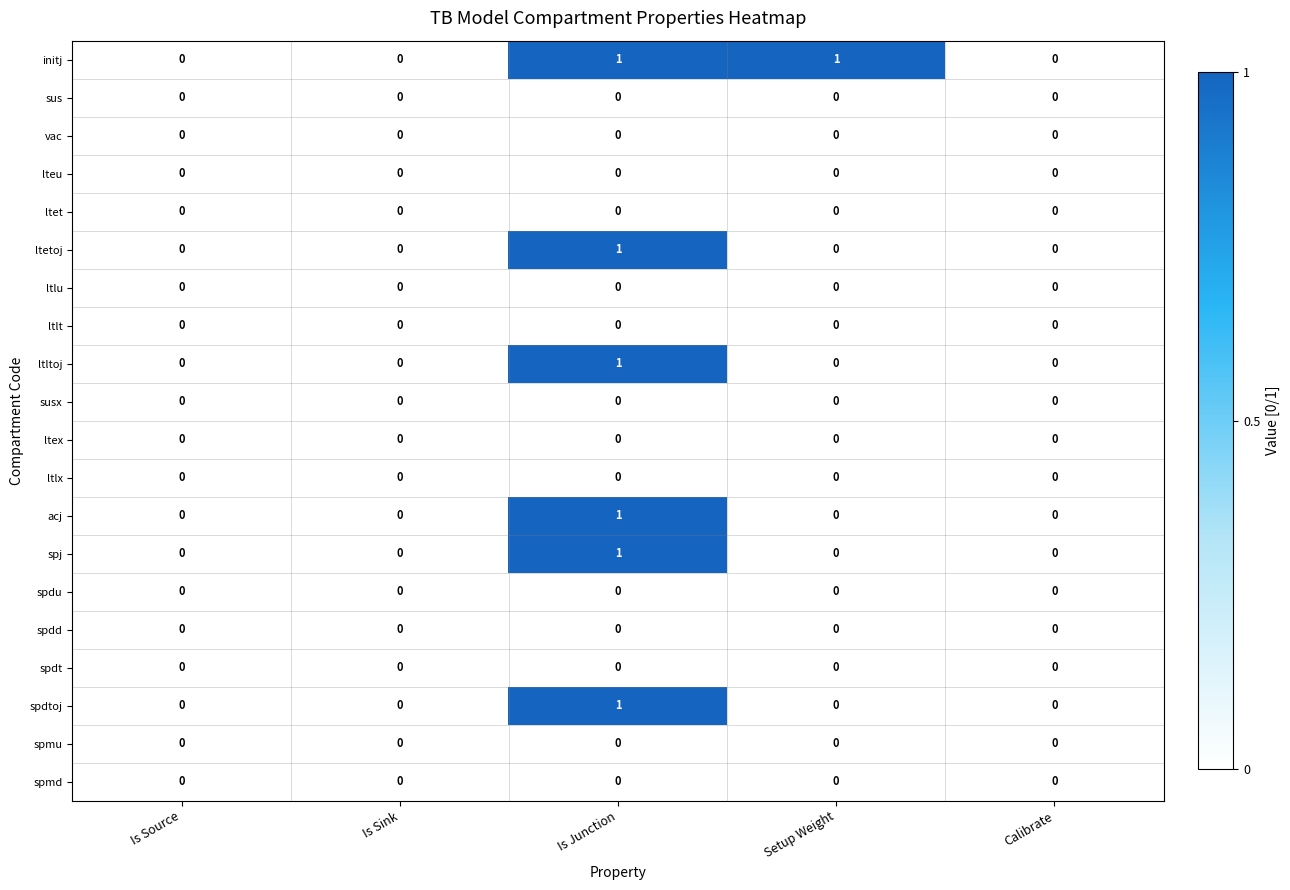

Is it true that spdu equals 0 at Calibrate?

True